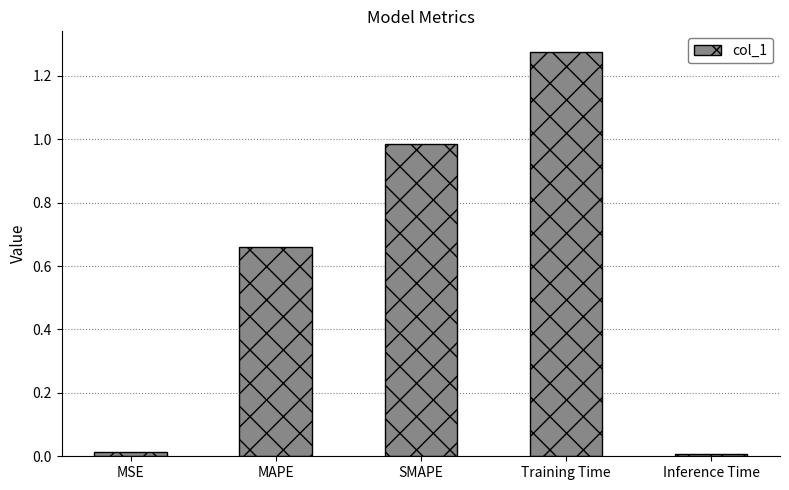

What position from the left is SMAPE?

3